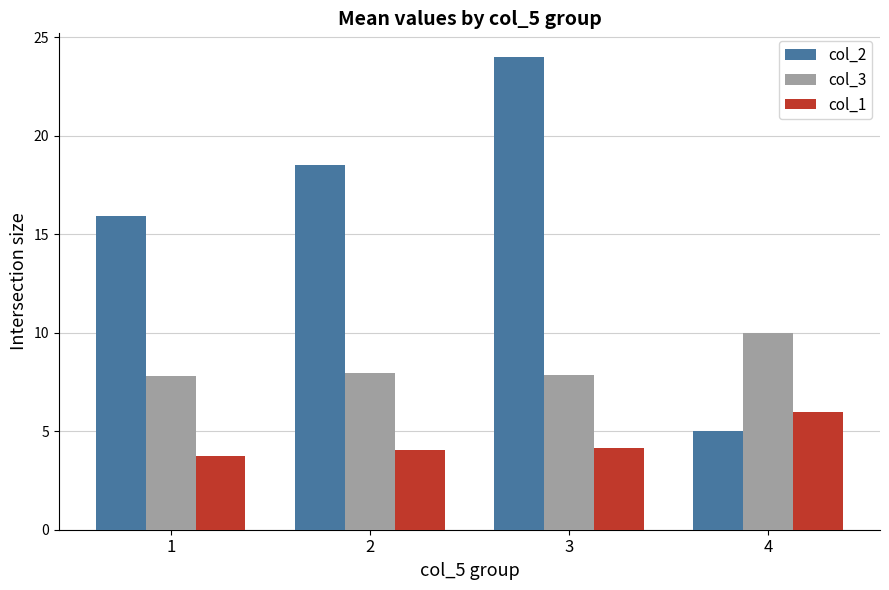

True or false: col_3 has a value of 8.0 at 2.

True